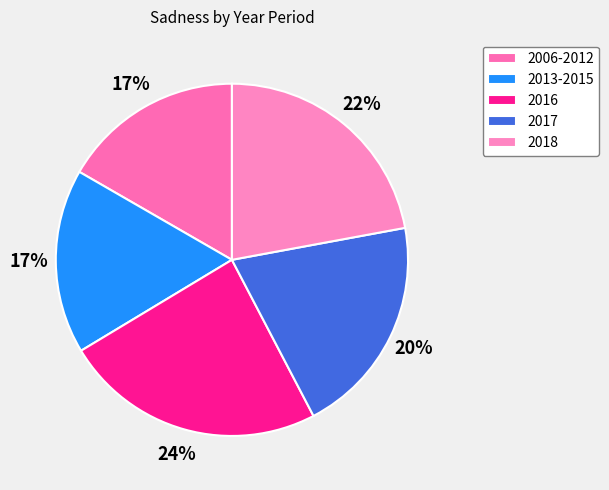

Does 2018 represent more than half of the total?

No